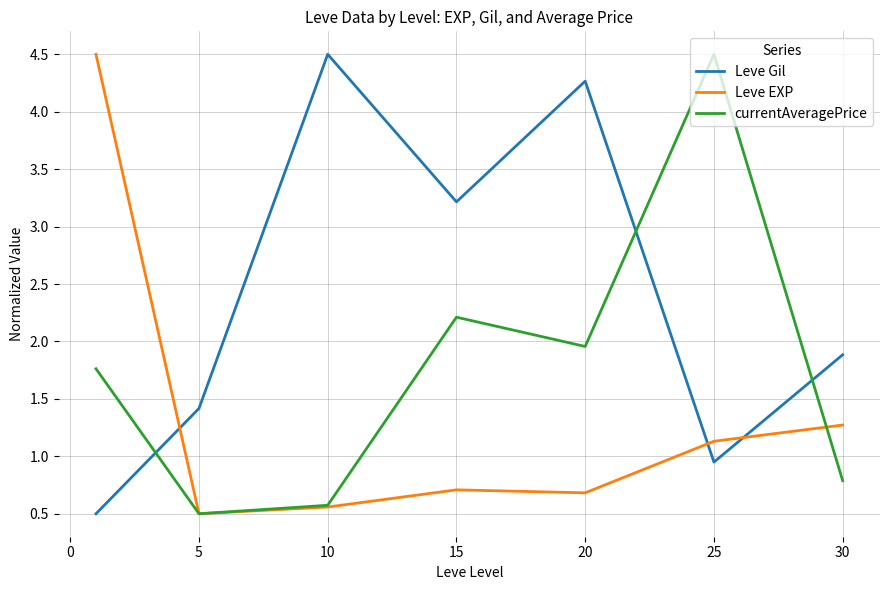

How many distinct data groups are displayed?

3